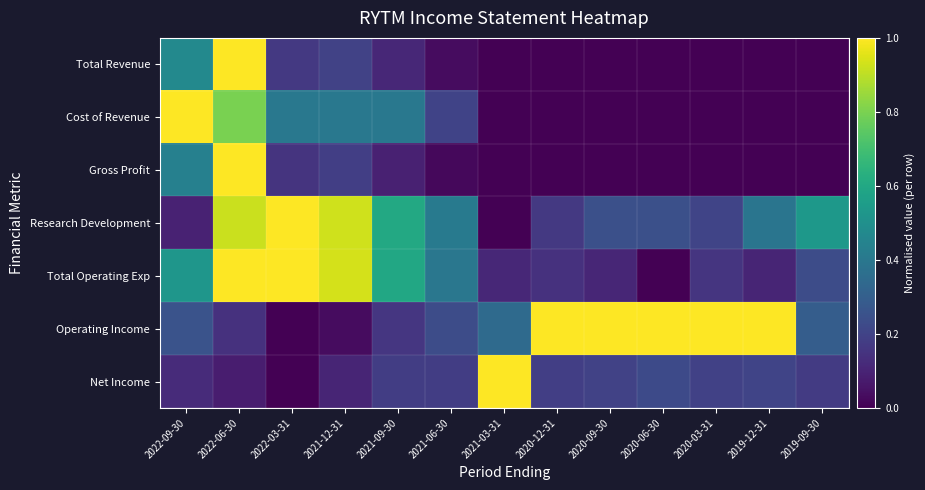

Which category has the highest value across all series?

2022-06-30